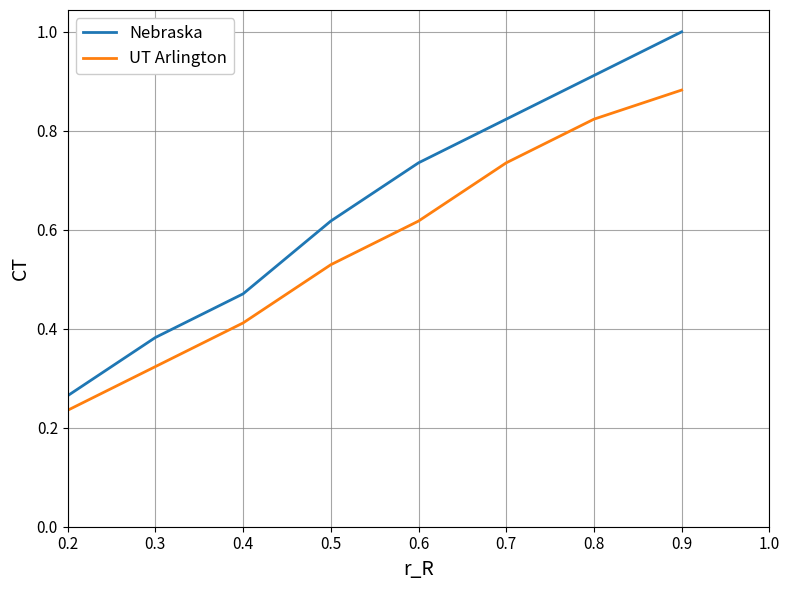

What is the greatest value displayed?

1.0